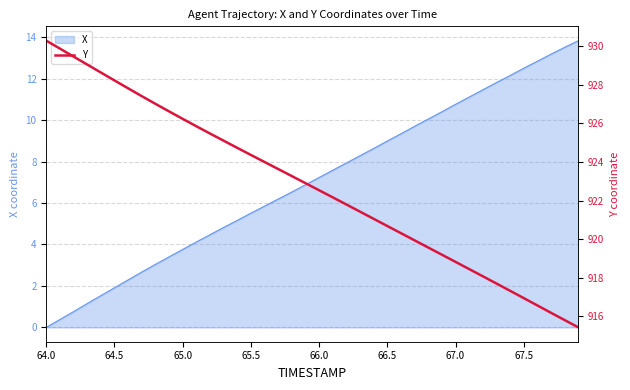

At which label does X reach its minimum?

64.0